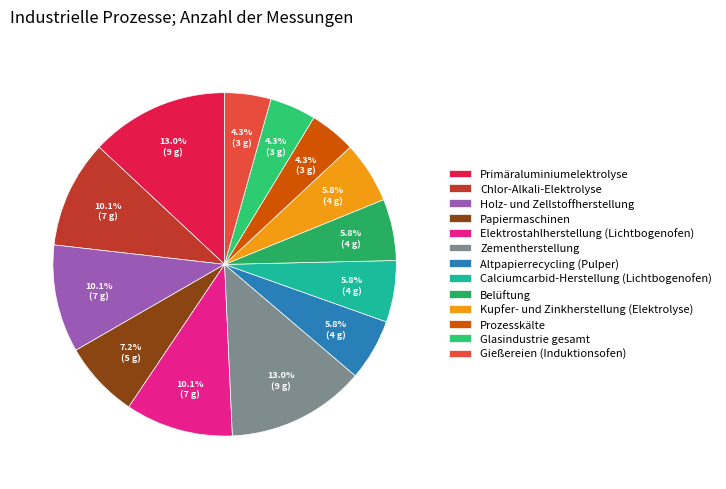

Does Prozesskälte represent more than half of the total?

No